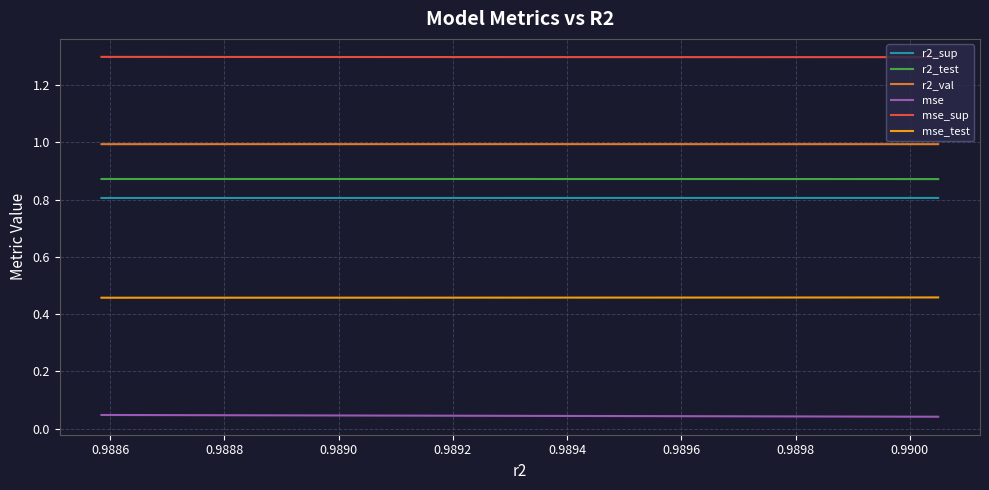

Which series has the largest total across all categories?

mse_sup